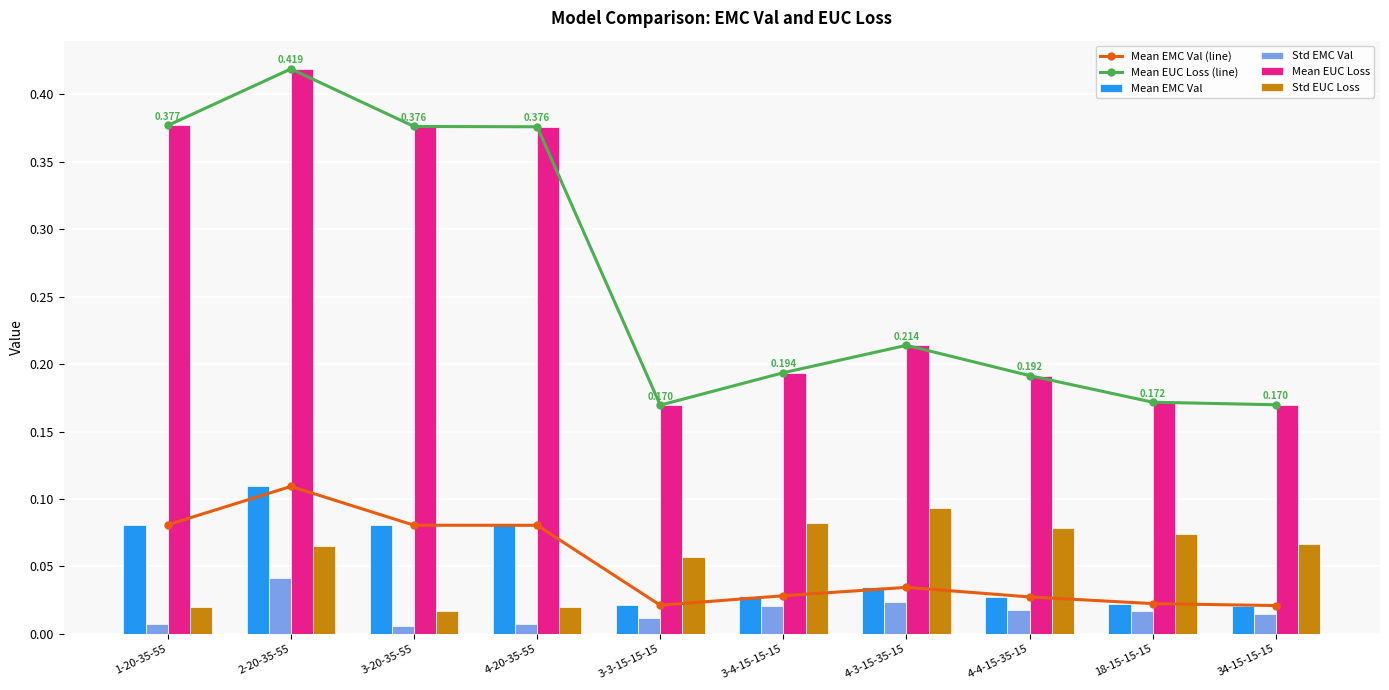

What is the sum of all Std EMC Val values?

0.2